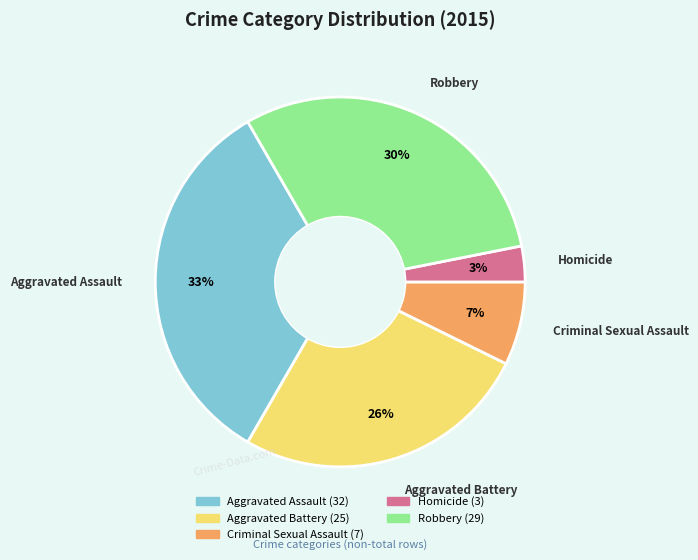

To the nearest percent, what is the difference between the largest and smallest slice percentages?

30%